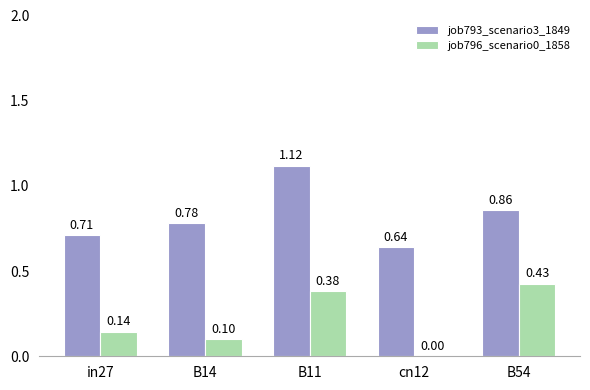

Which series has the largest total across all categories?

job793_scenario3_1849